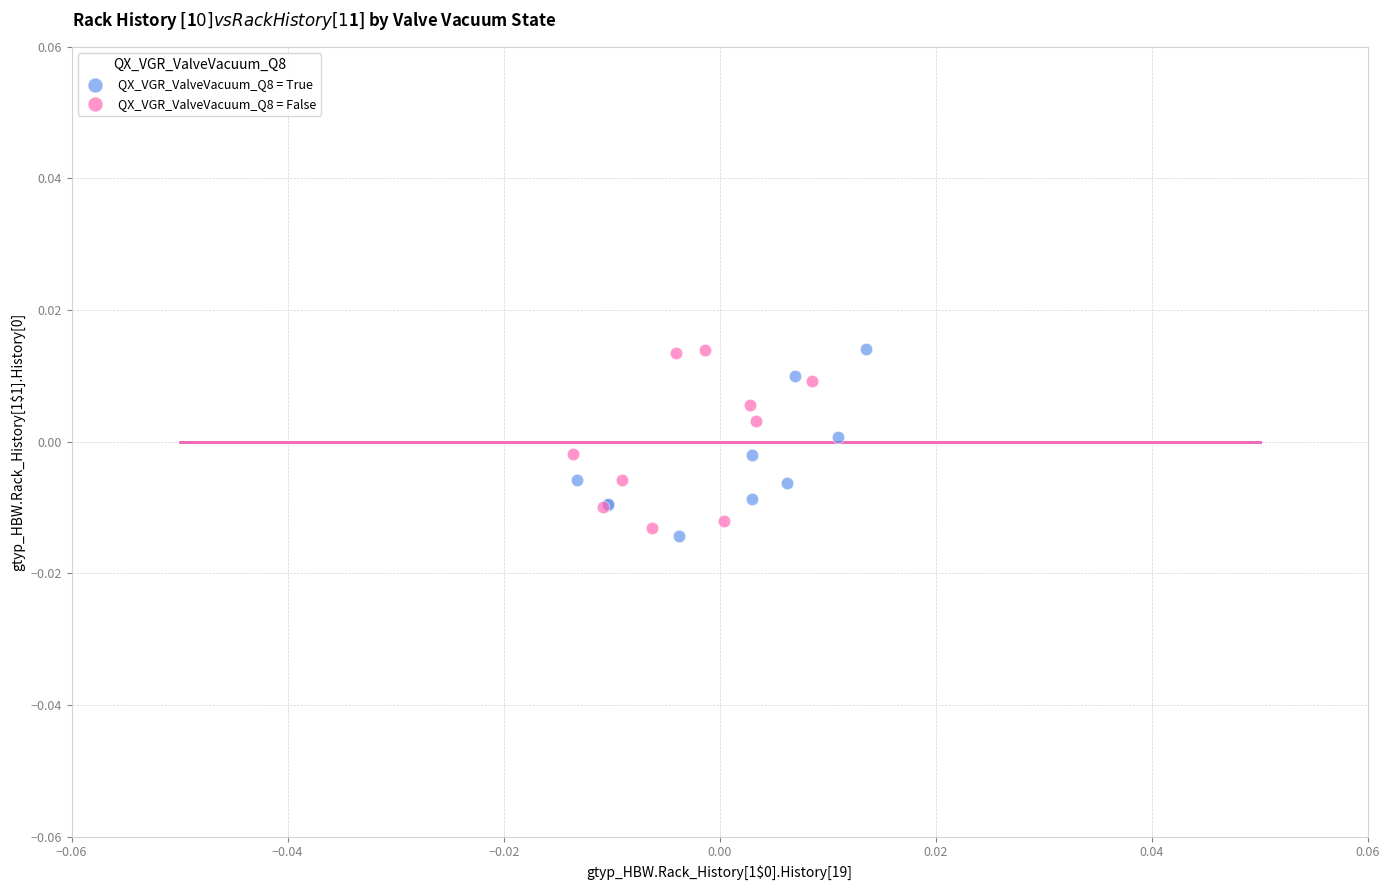

Which series has the largest Y range (max minus min)?

QX_VGR_ValveVacuum_Q8 = True